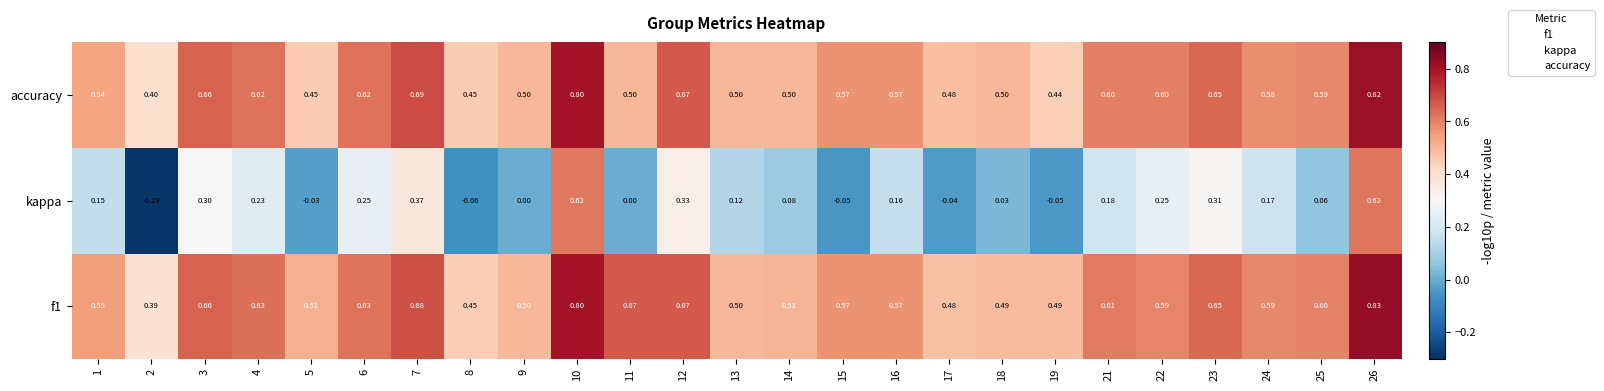

Which series has the largest total across all categories?

accuracy